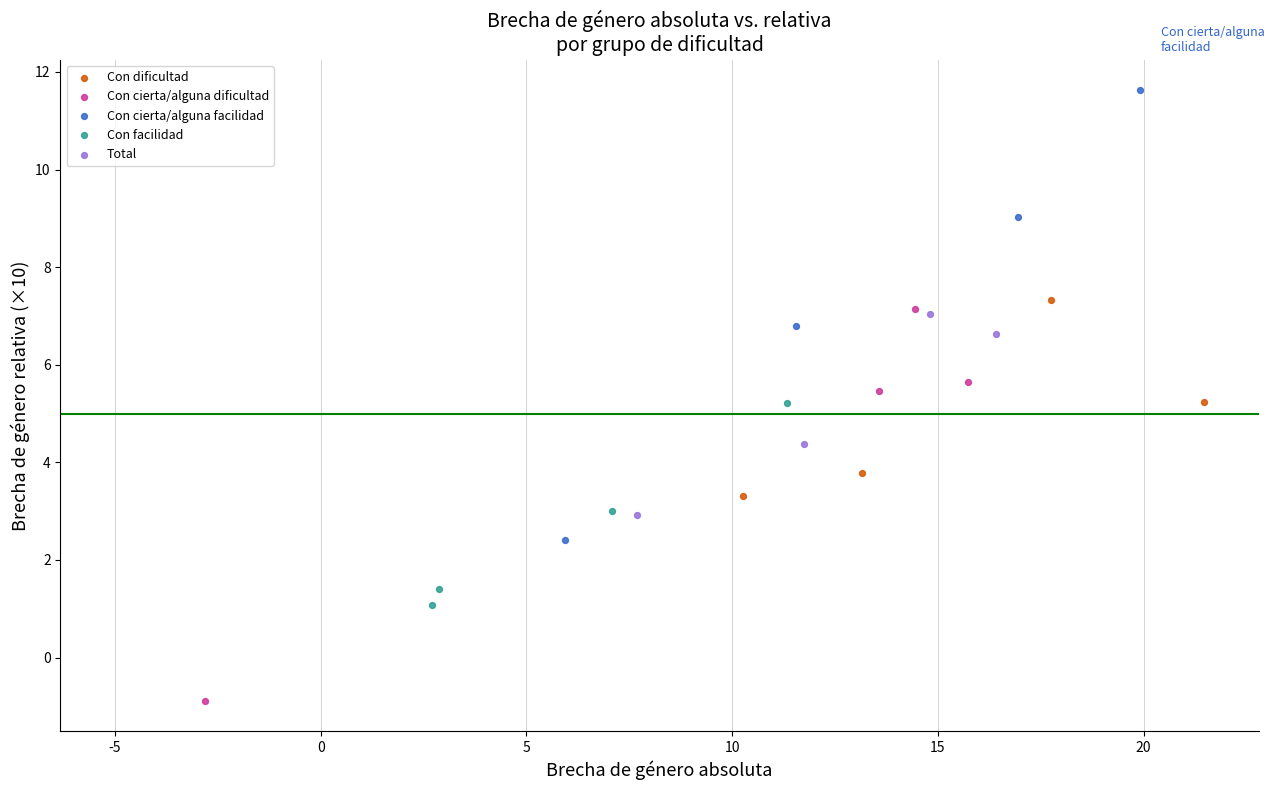

Which series contains the lowest Y value?

Con cierta/alguna dificultad